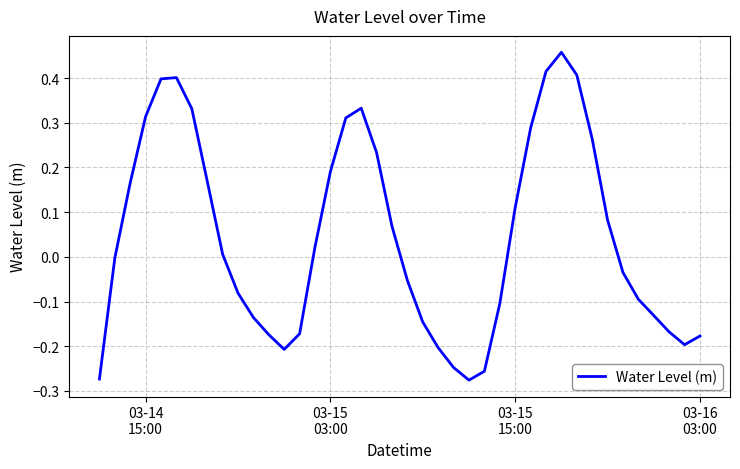

What is the difference between the maximum and minimum values?

0.7